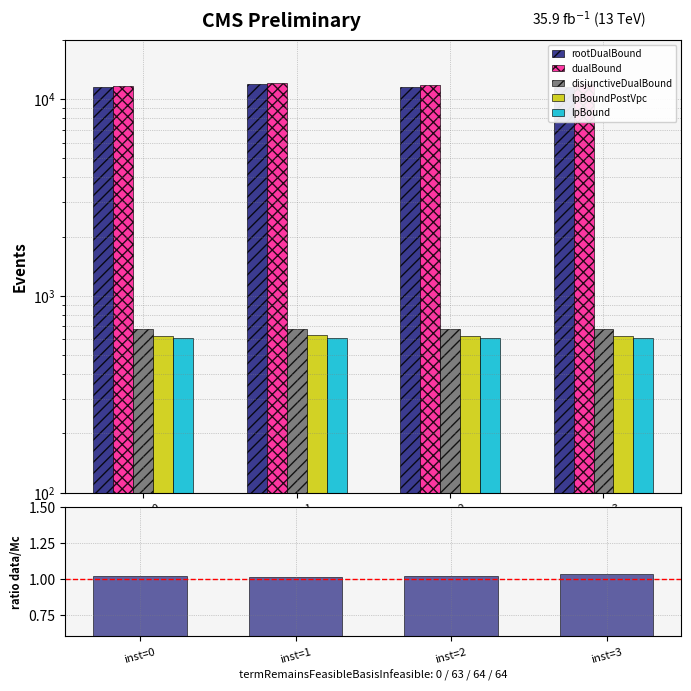

Are the bars horizontal?

No